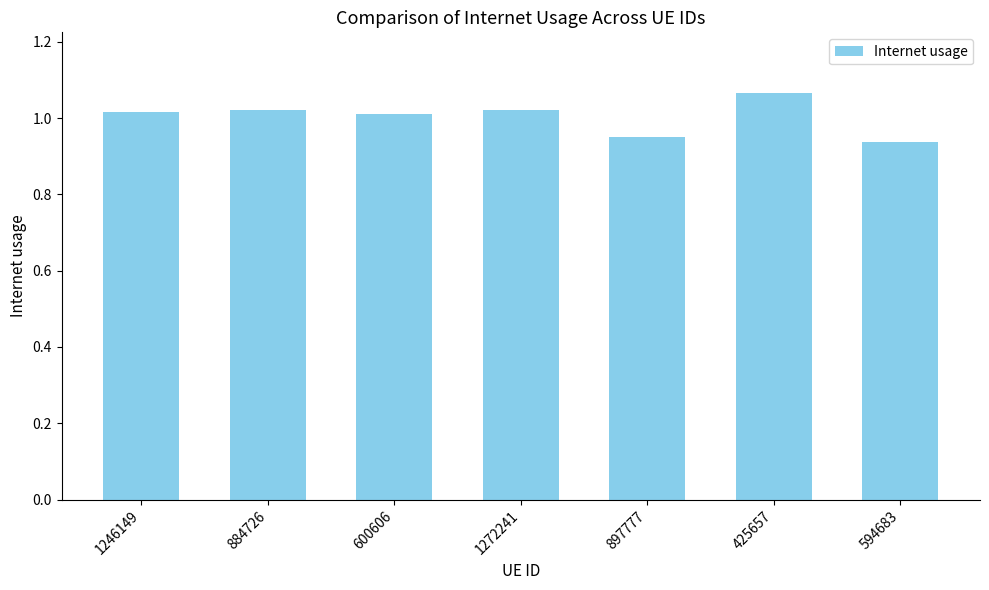

What is the label of the 3rd bar from the right?

897777